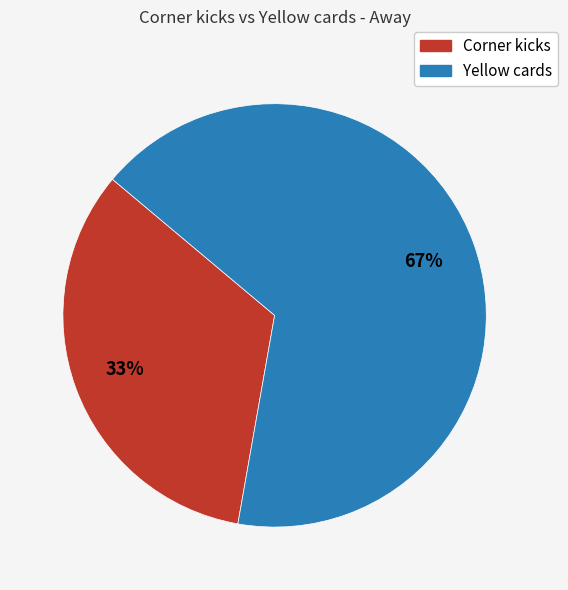

How many slices are in this pie chart?

2